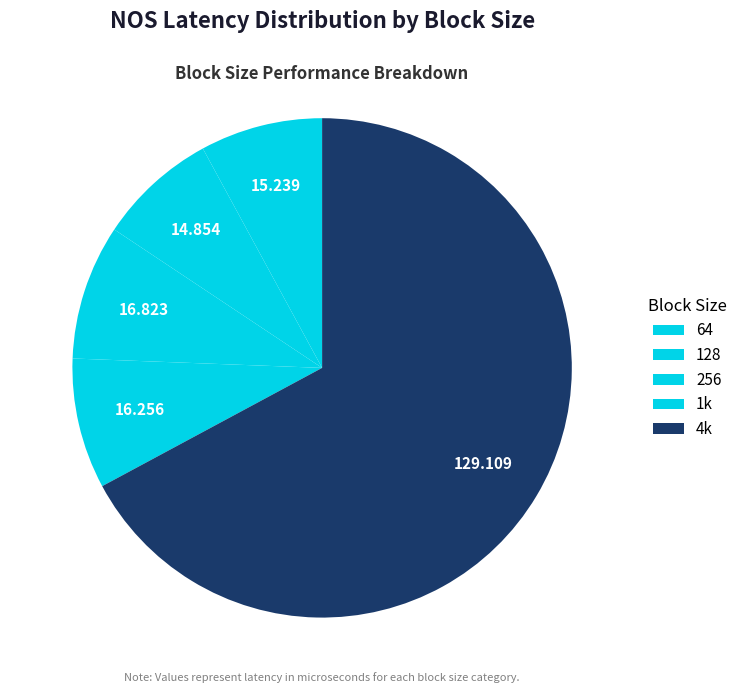

What percentage is the 256 slice, to the nearest percent?

9%